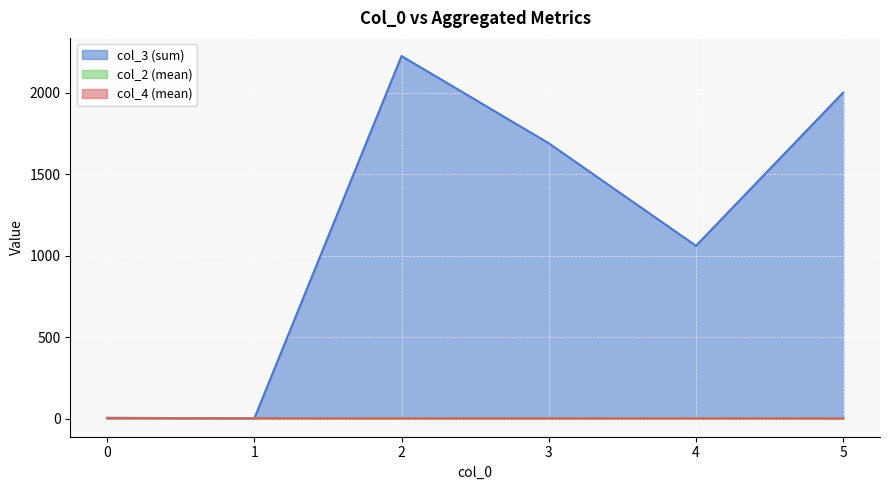

At 0, list the series in order from largest to smallest.

col_4, col_3, col_2